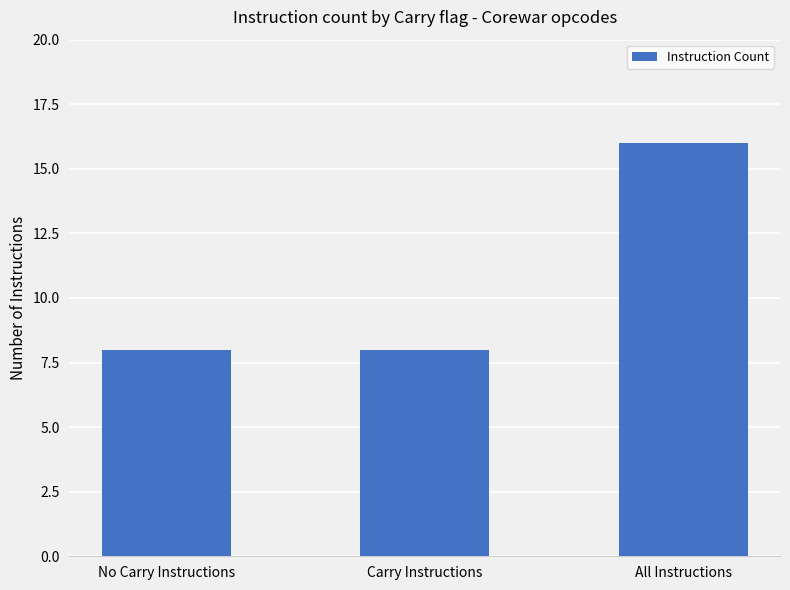

What is the minimum value shown in the chart?

8